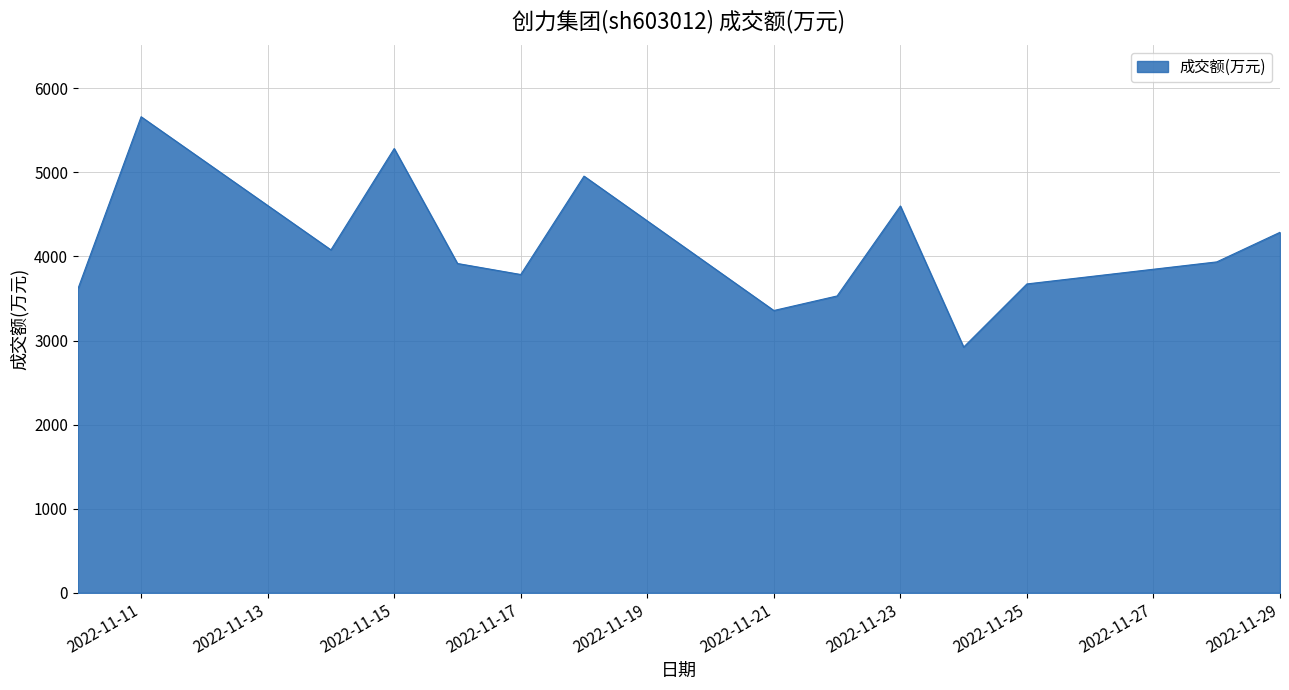

What is the maximum value shown in the chart?

5661